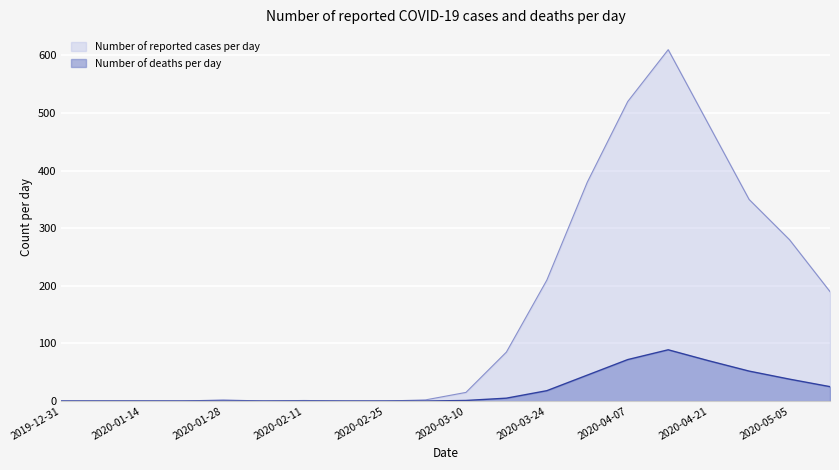

List the labels in order of Number of deaths per day value, largest first.

2020-04-14, 2020-04-07, 2020-04-21, 2020-04-28, 2020-03-31, 2020-05-05, 2020-05-12, 2020-03-24, 2020-03-17, 2020-03-10, 2019-12-31, 2020-01-07, 2020-01-14, 2020-01-21, 2020-01-28, 2020-02-04, 2020-02-11, 2020-02-18, 2020-02-25, 2020-03-03